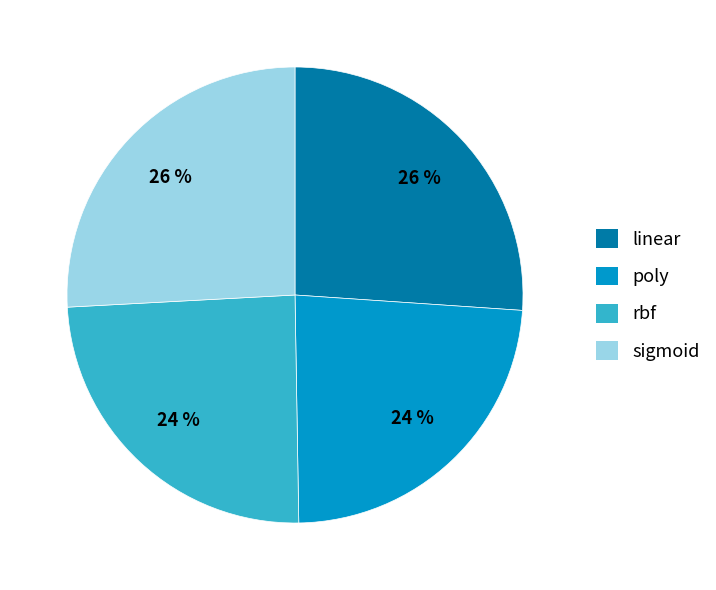

How many segments does this pie chart have?

4